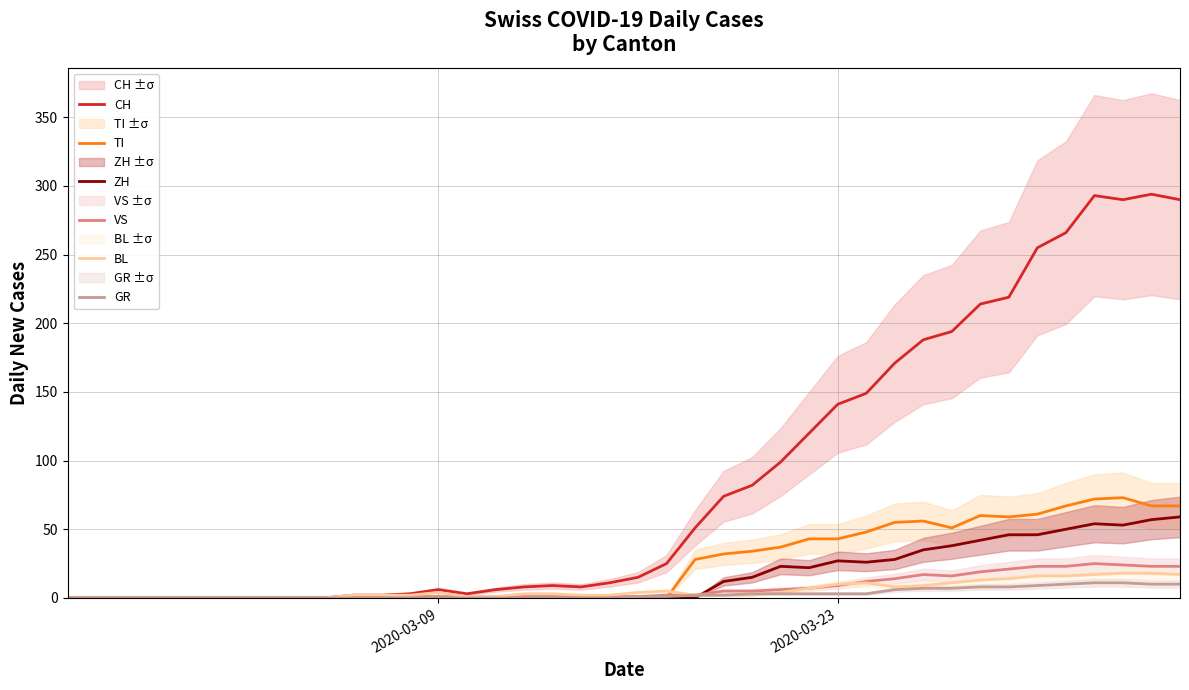

How many times do ZH and VS cross each other?

1